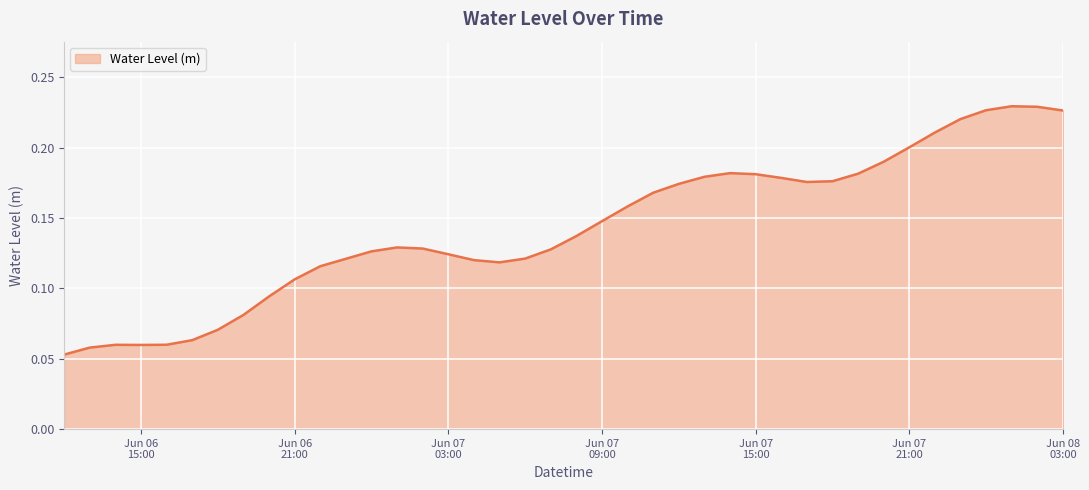

Does the chart display data point markers on the line(s)?

No